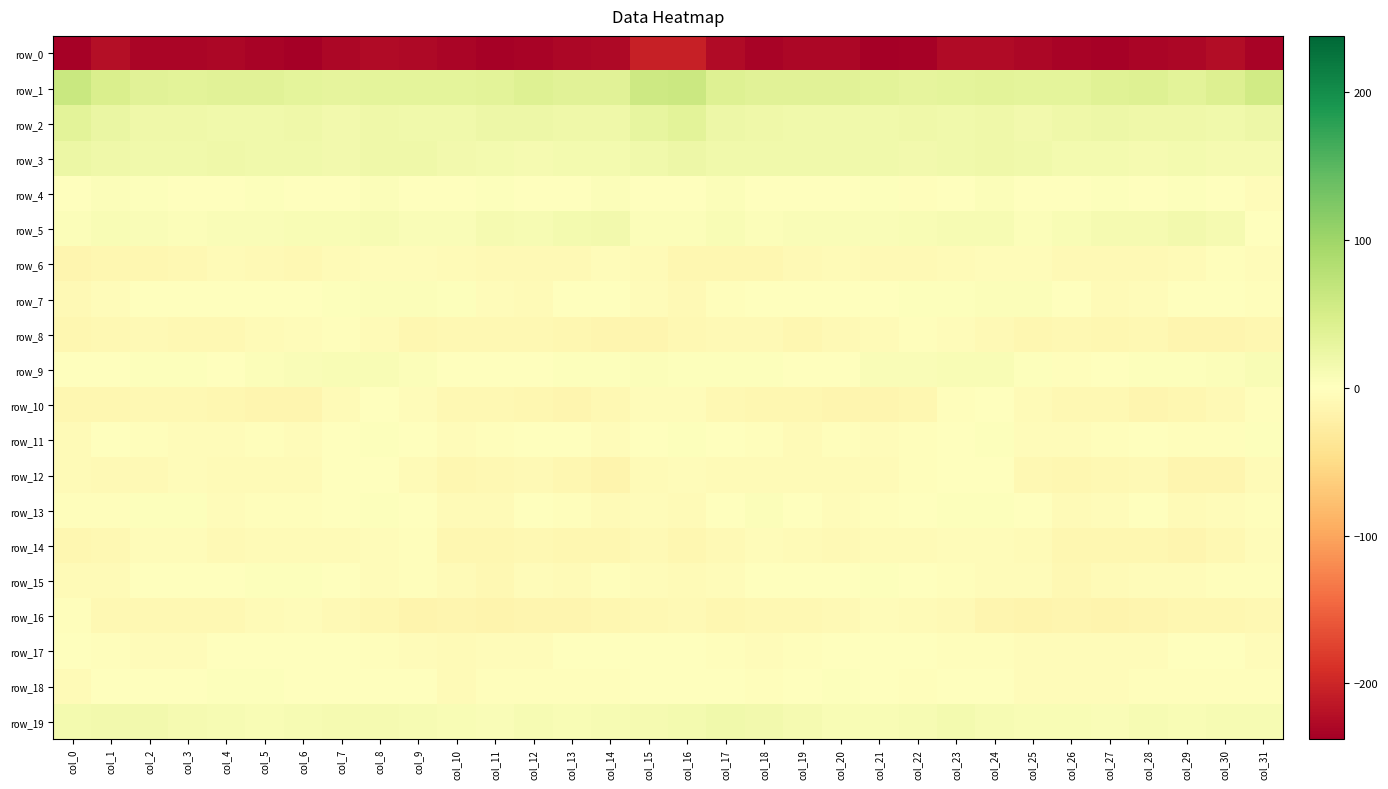

What is the sum of the row_10 values at col_27 and col_9?

-15.1